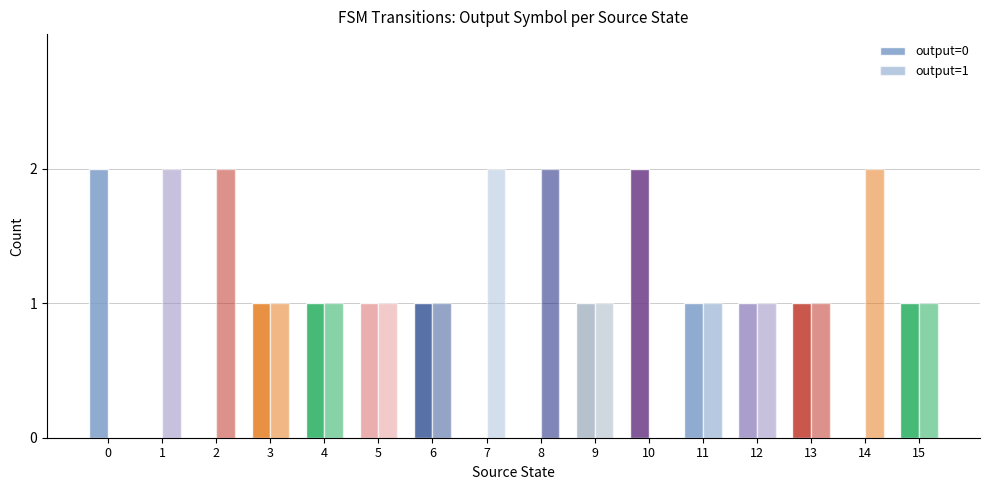

At 3, list the series in order from smallest to largest.

output=0, output=1